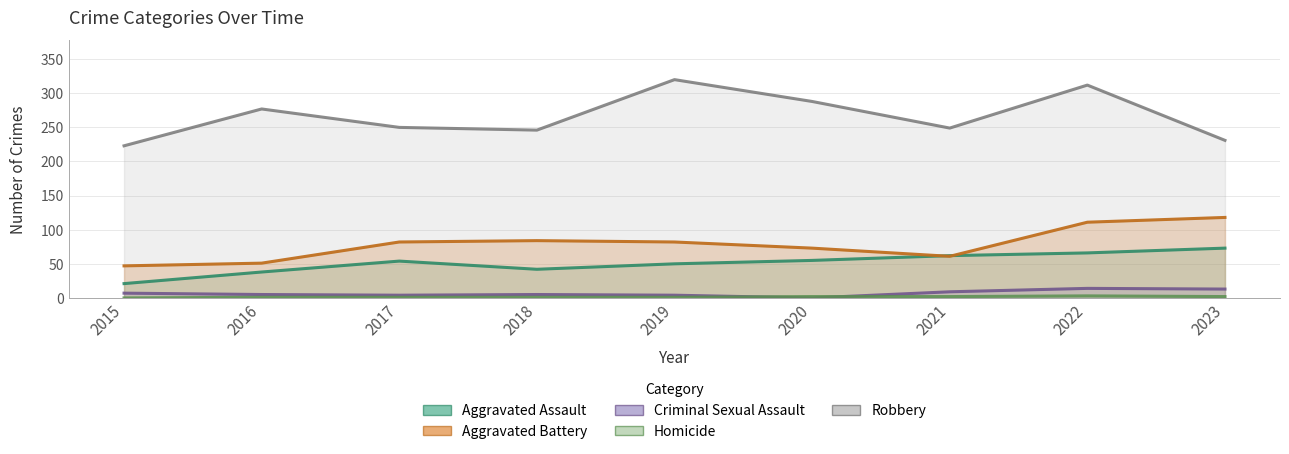

How many lines are shown in the chart?

5